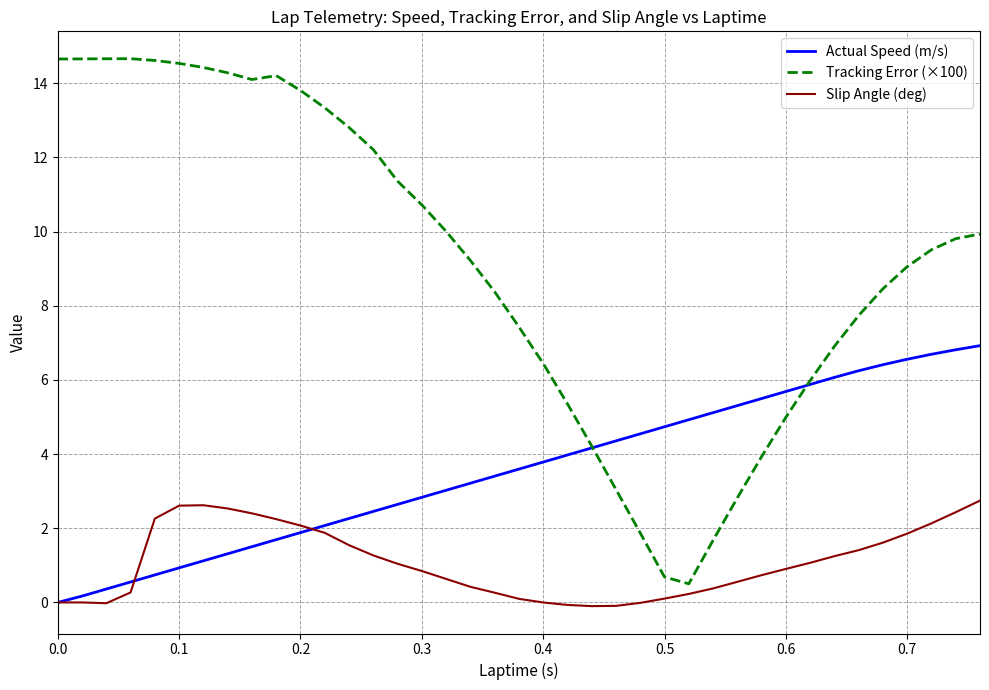

What is the highest value of the Actual Speed (m/s) series?

6.9